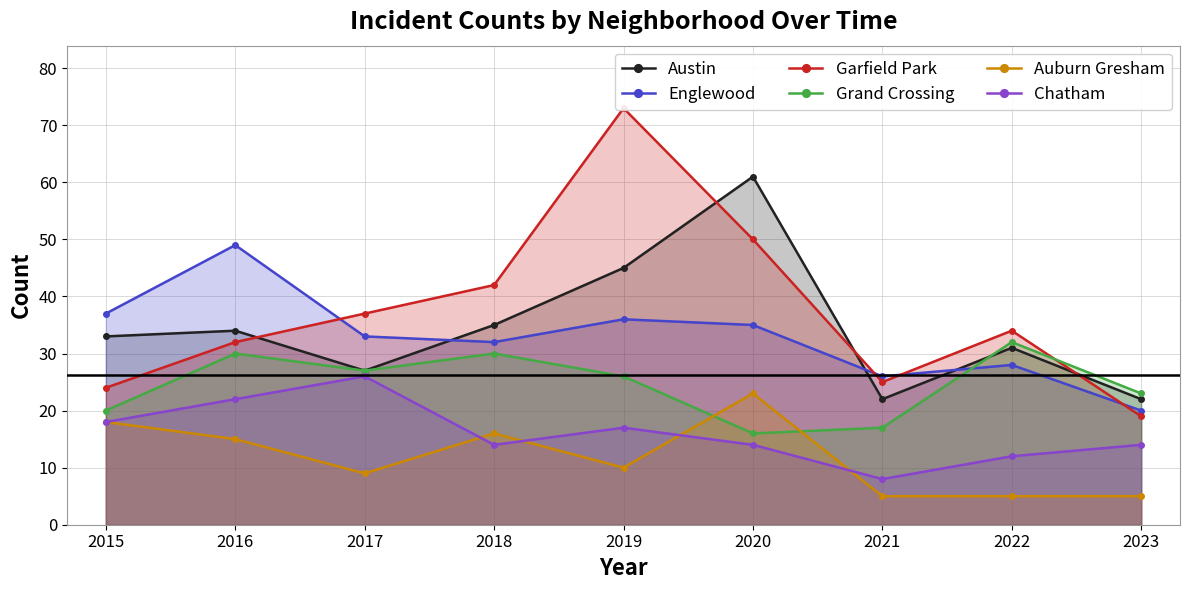

Read the Auburn Gresham value at 2015, to the nearest 5.

20